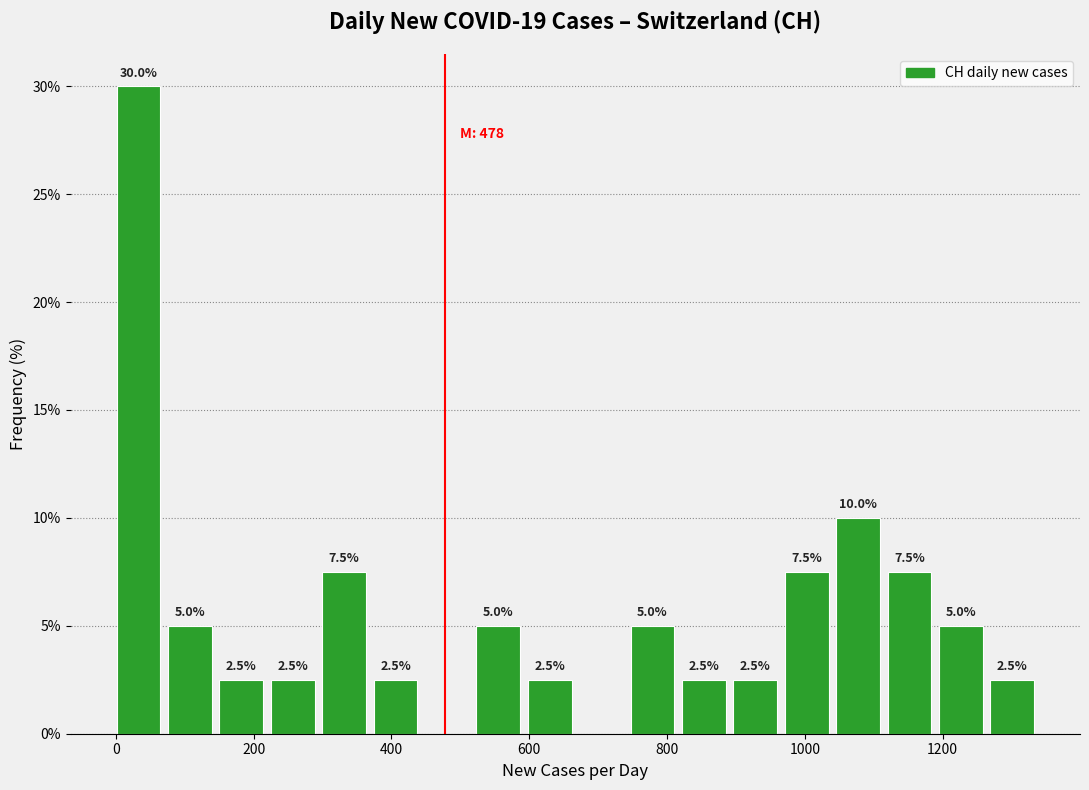

Read against the x-axis, roughly where is the centre of the tallest bar?

40